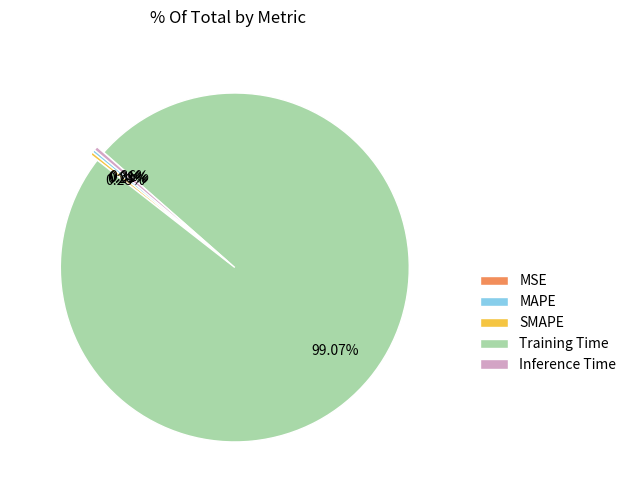

Is the sum of Inference Time and SMAPE greater than half?

No